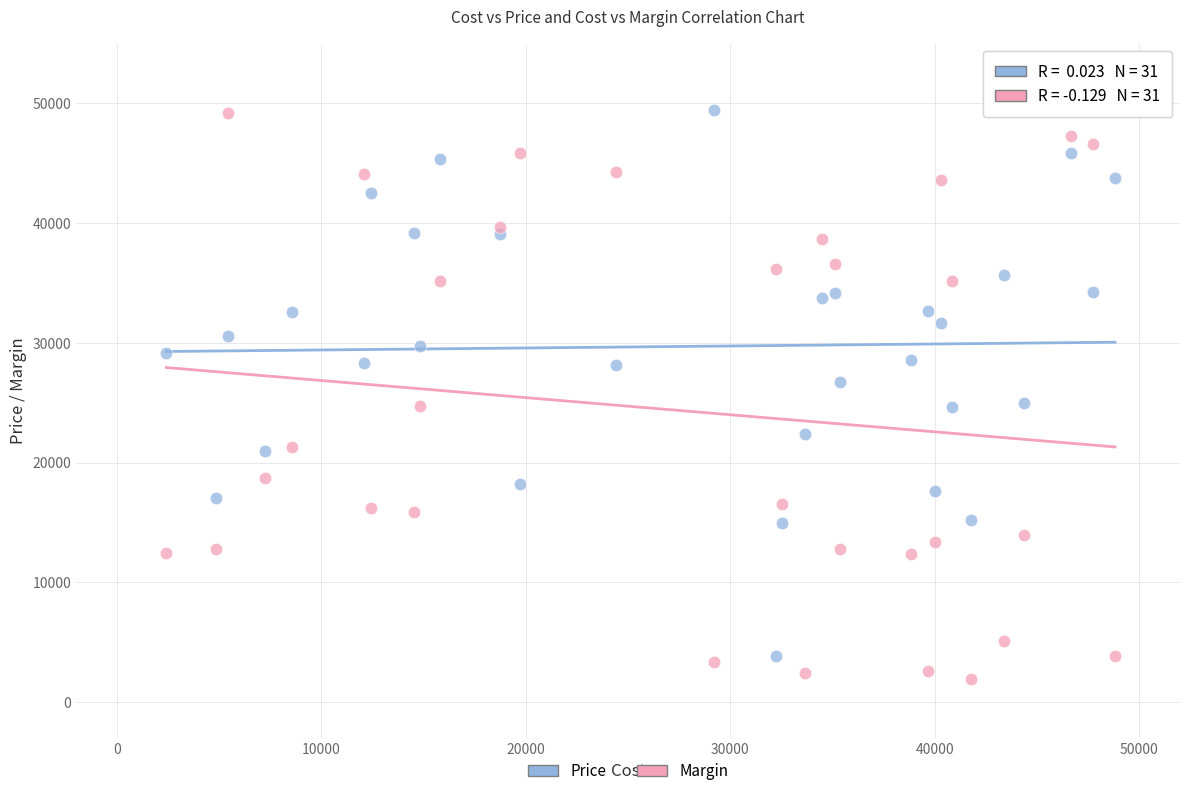

Across all data points, what is the range of Y values (max minus min)?

47486